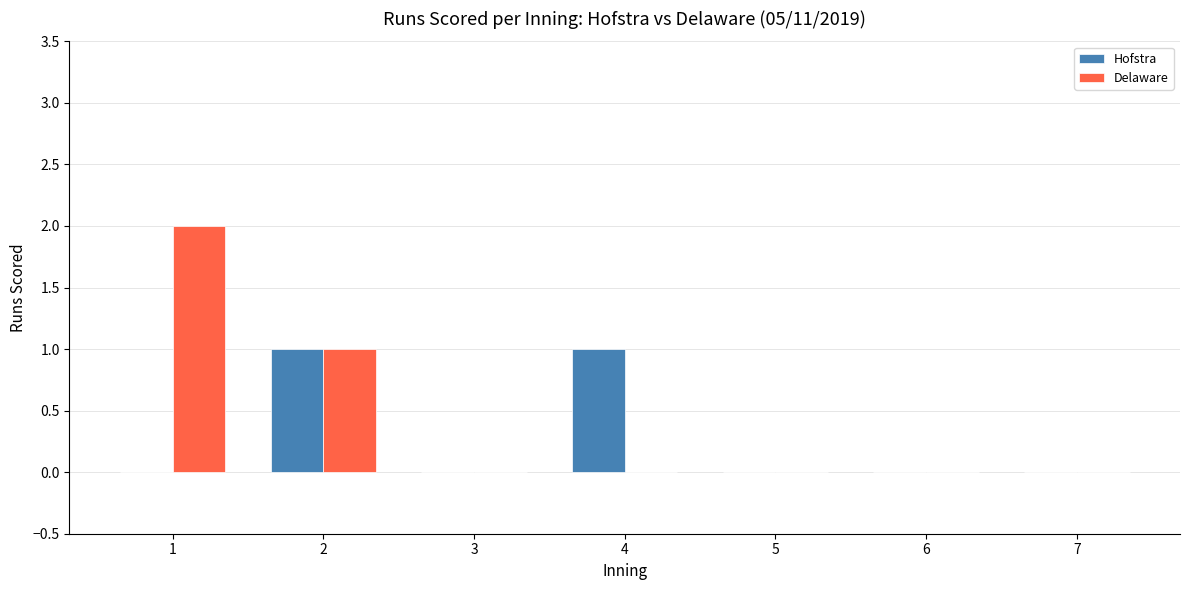

The Hofstra series shows 1 at 1. True or false?

False